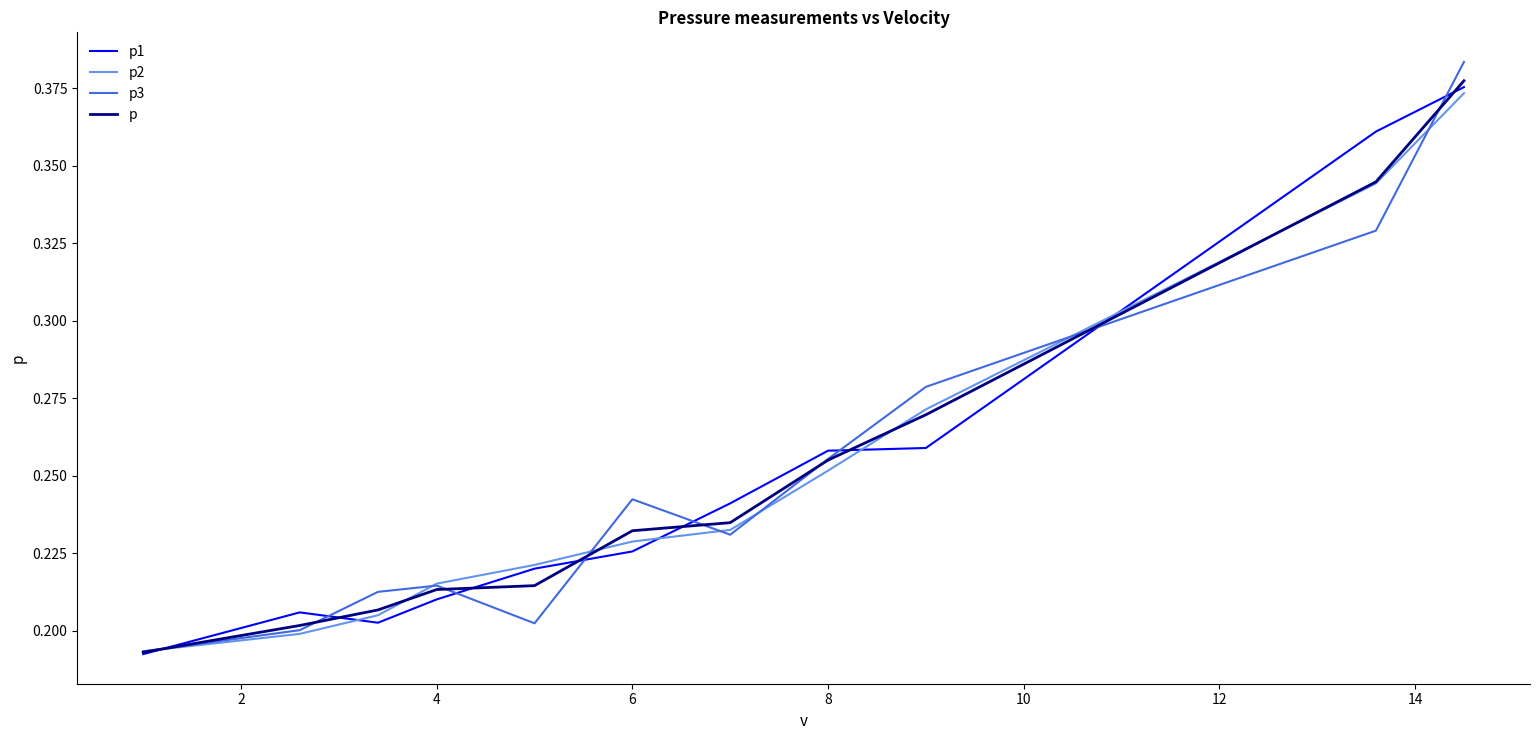

Which series has the widest spread of values?

p3